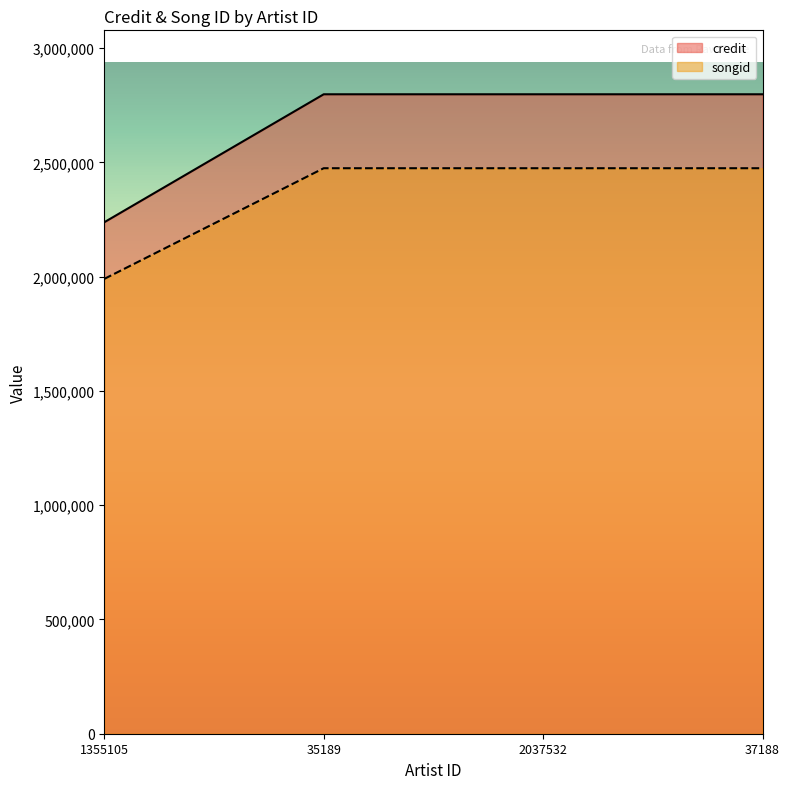

True or false: songid has more than 1 points higher than both neighbors.

False